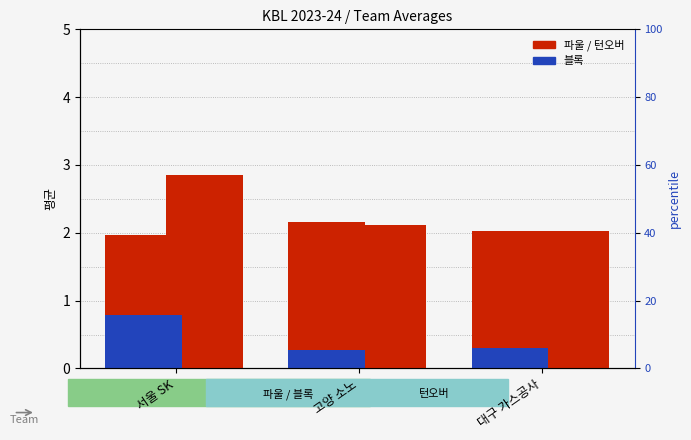

What is the label of the 3rd bar from the right?

서울 SK